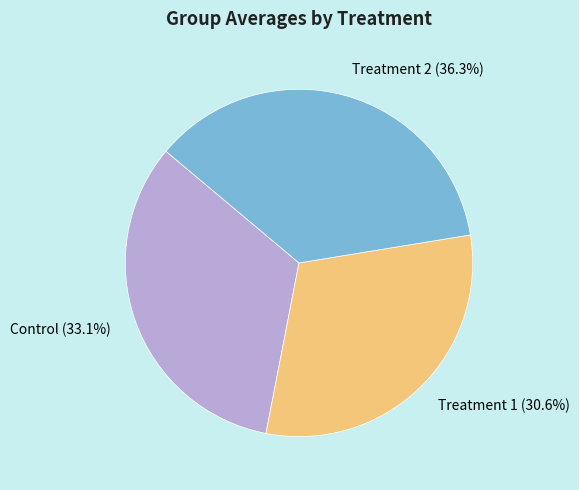

Is it true that Treatment 2 is 36% of the pie?

True